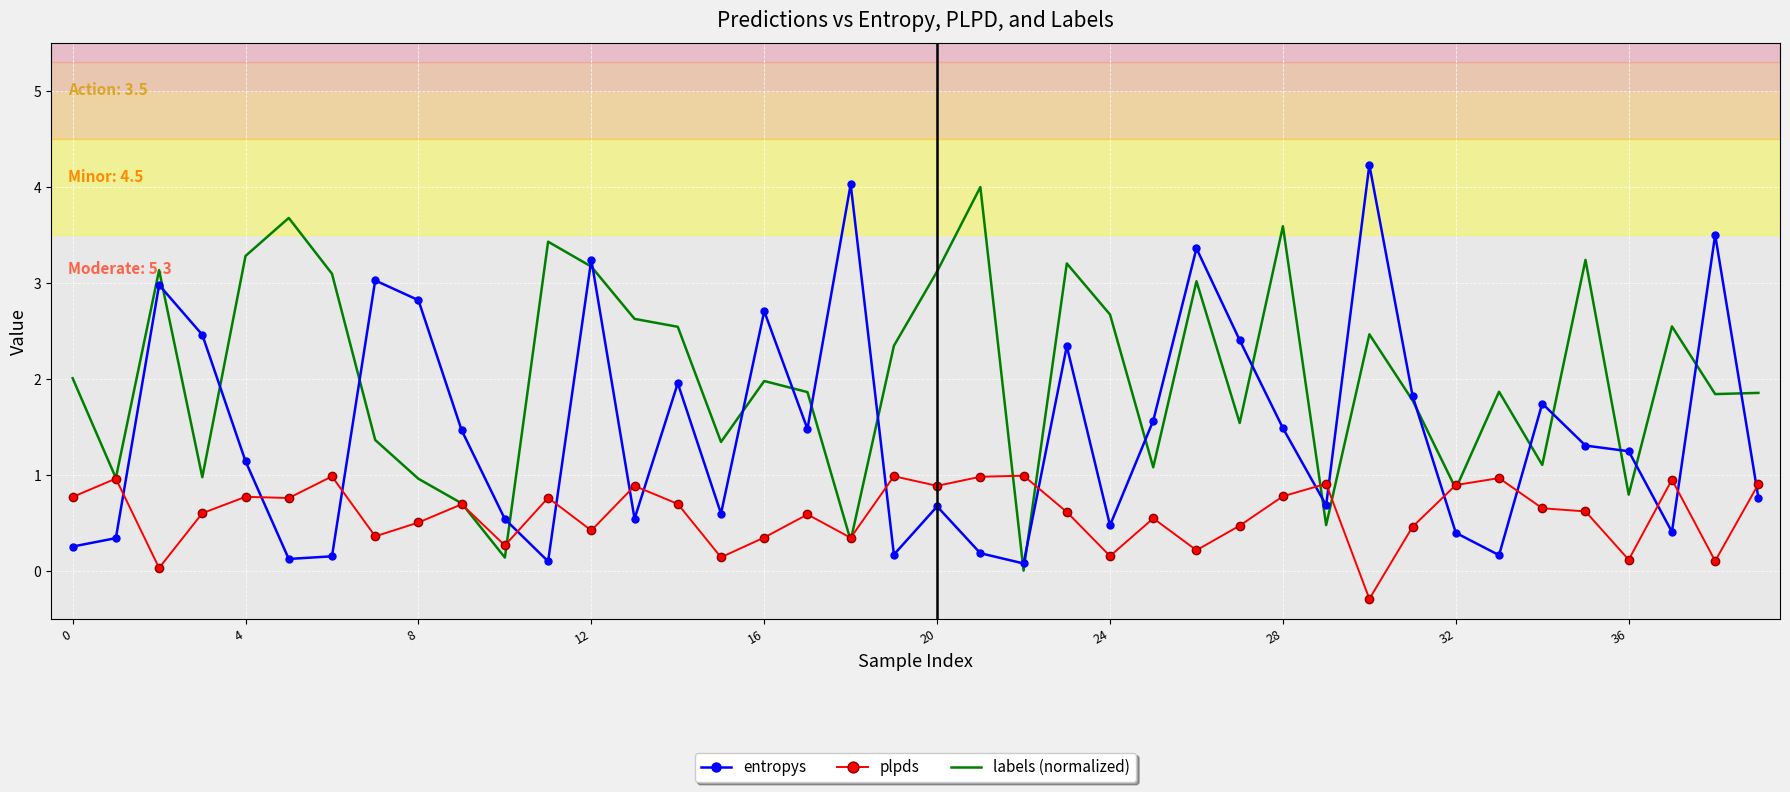

How many intersections are there between entropys and plpds?

16